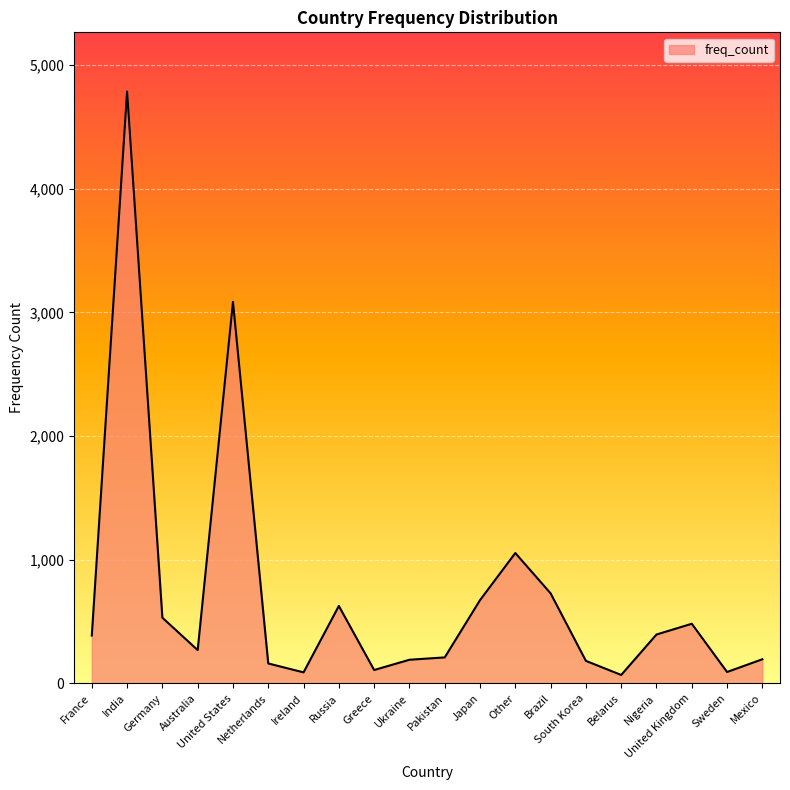

The chart shows a value of 482 at United Kingdom. True or false?

True